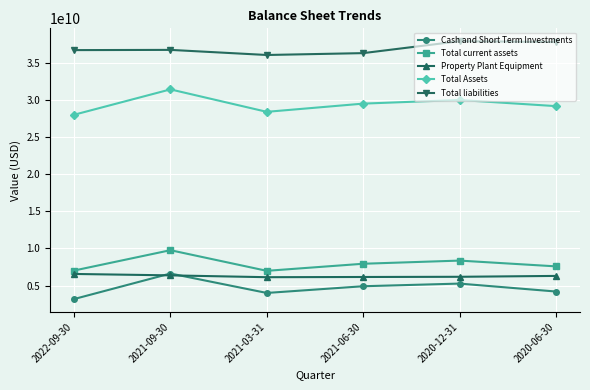

Which series has the largest range (max minus min)?

Cash and Short Term Investments